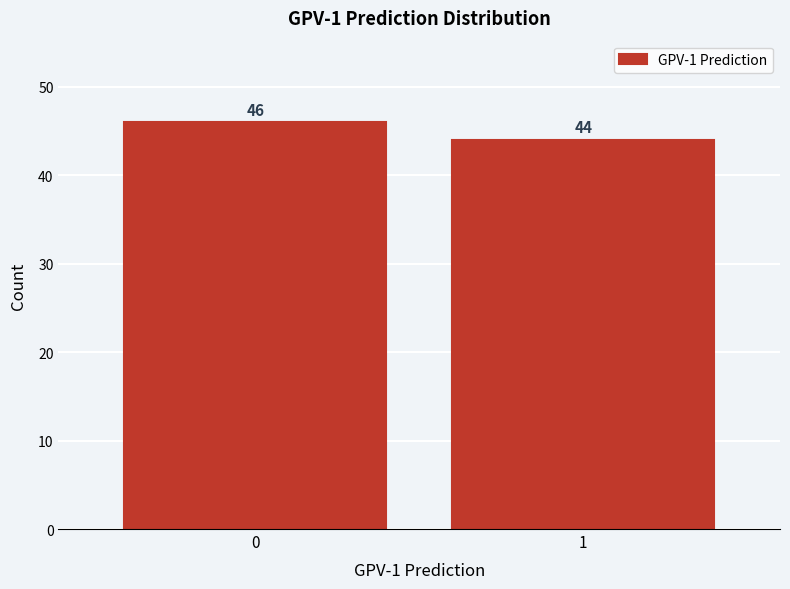

Reading left to right, transcribe all the data shown in this chart.

46	44